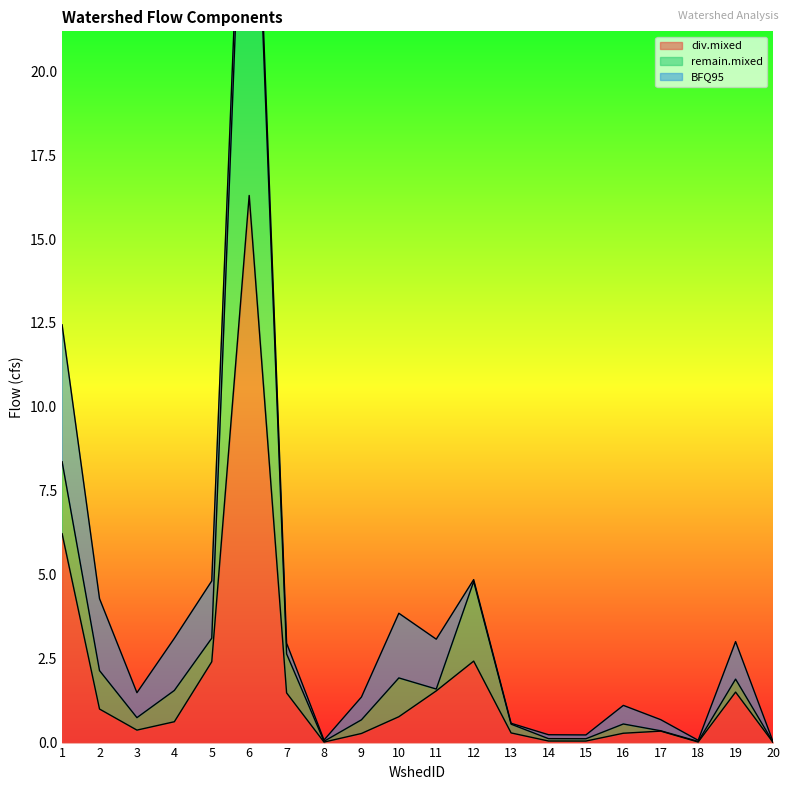

At which label does div.mixed reach its peak?

6